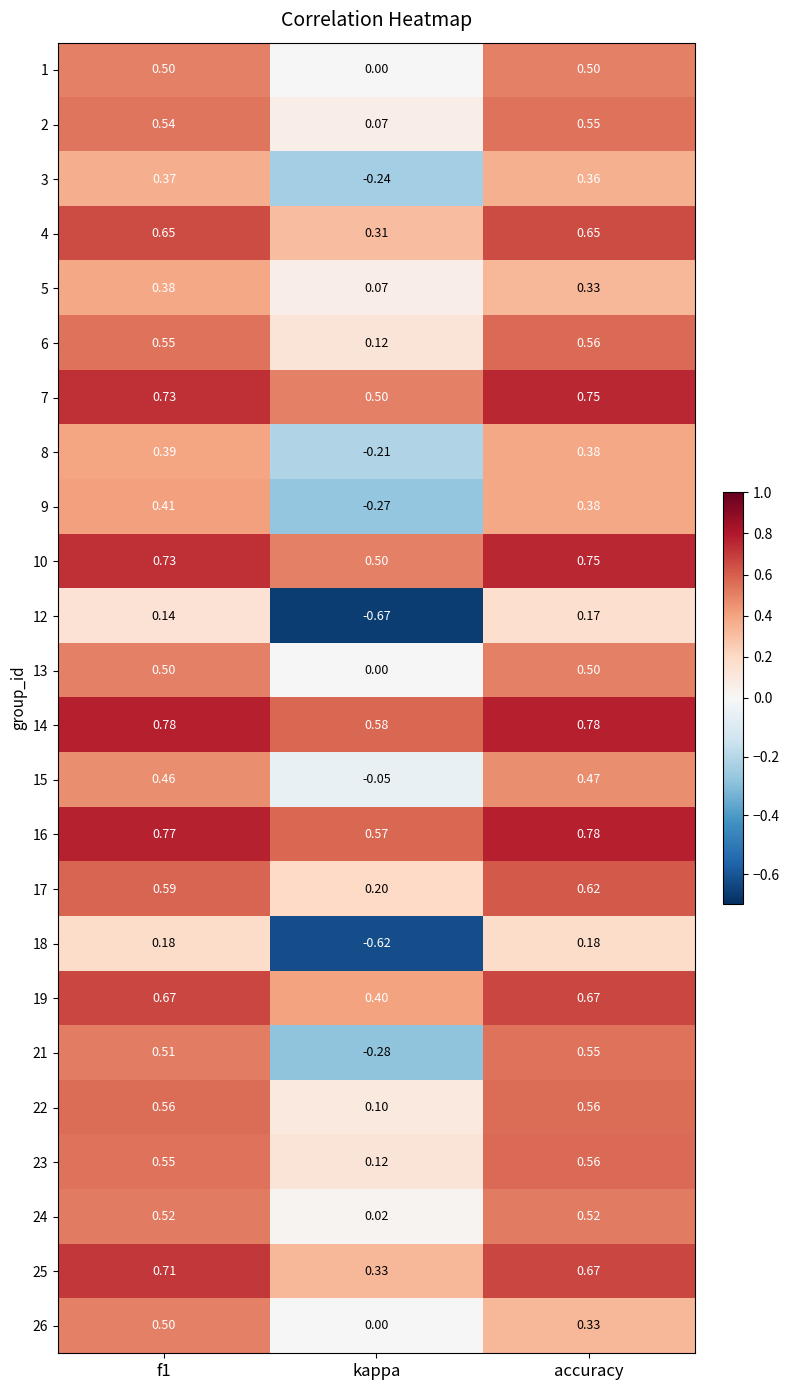

At which label is 13 closest to 0?

kappa